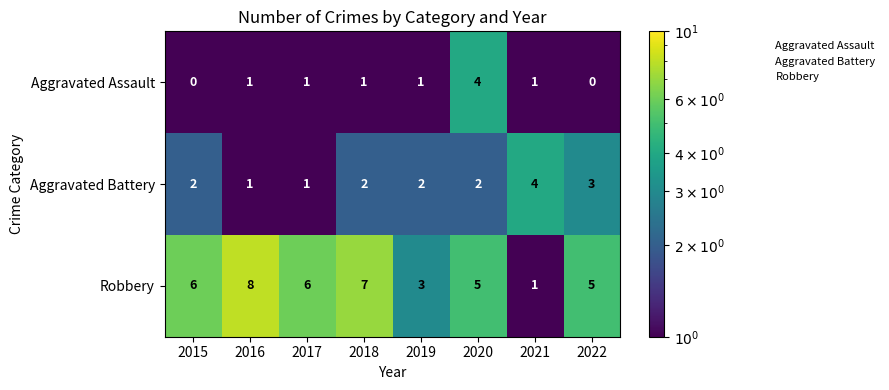

Which series has the largest total across all categories?

Robbery